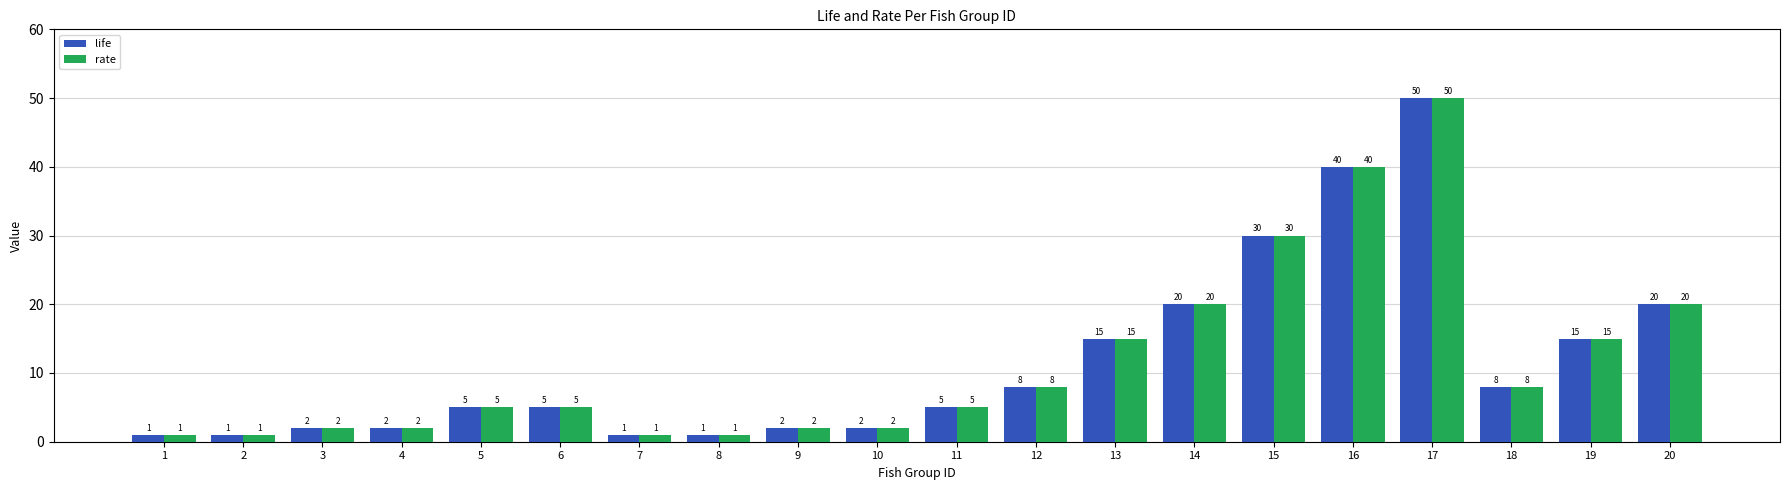

What are all the series names shown in the legend?

life, rate